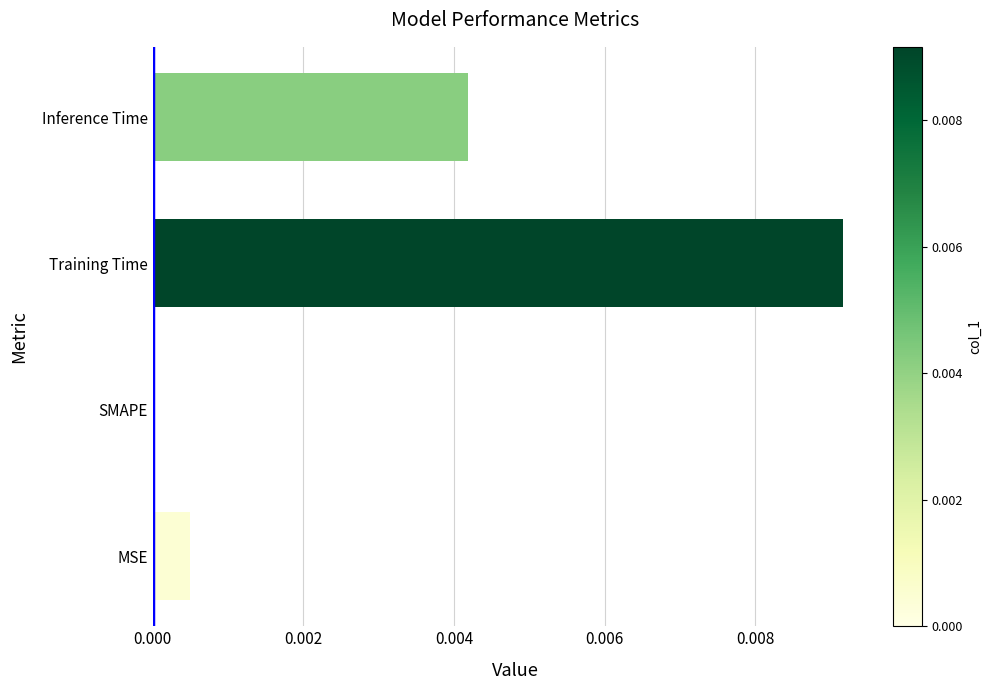

The value at MSE is 0.0. True or false?

True